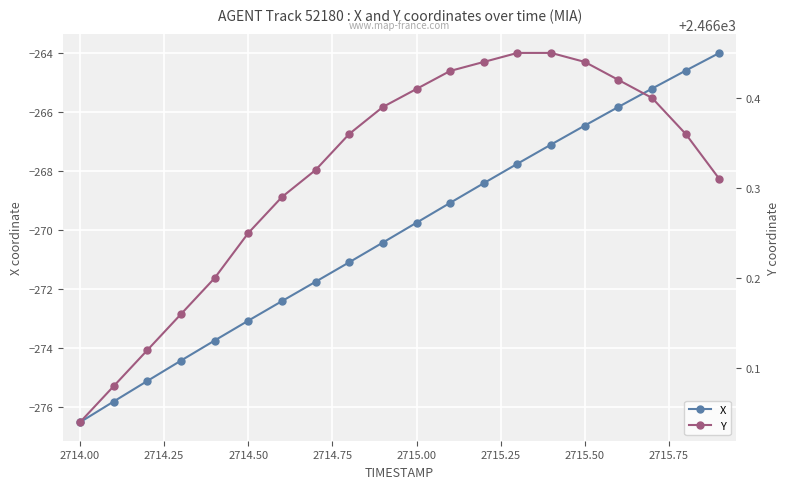

What is the lowest value of the X series?

-276.5